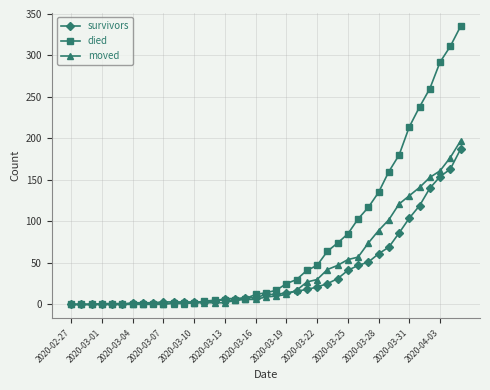

Which series has the largest range (max minus min)?

died